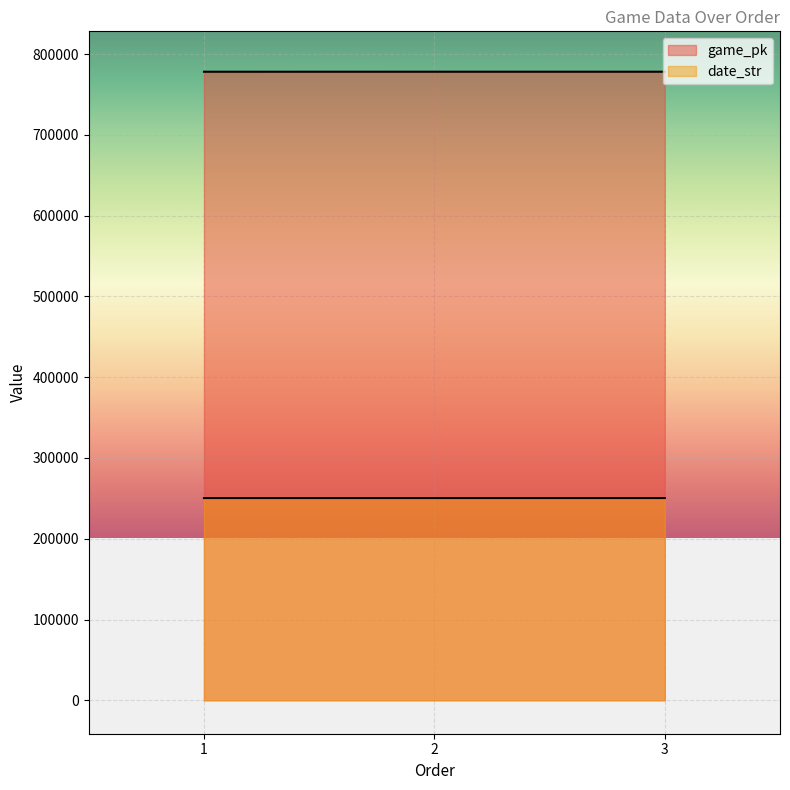

Is it true that date_str equals 250415 at 2?

True